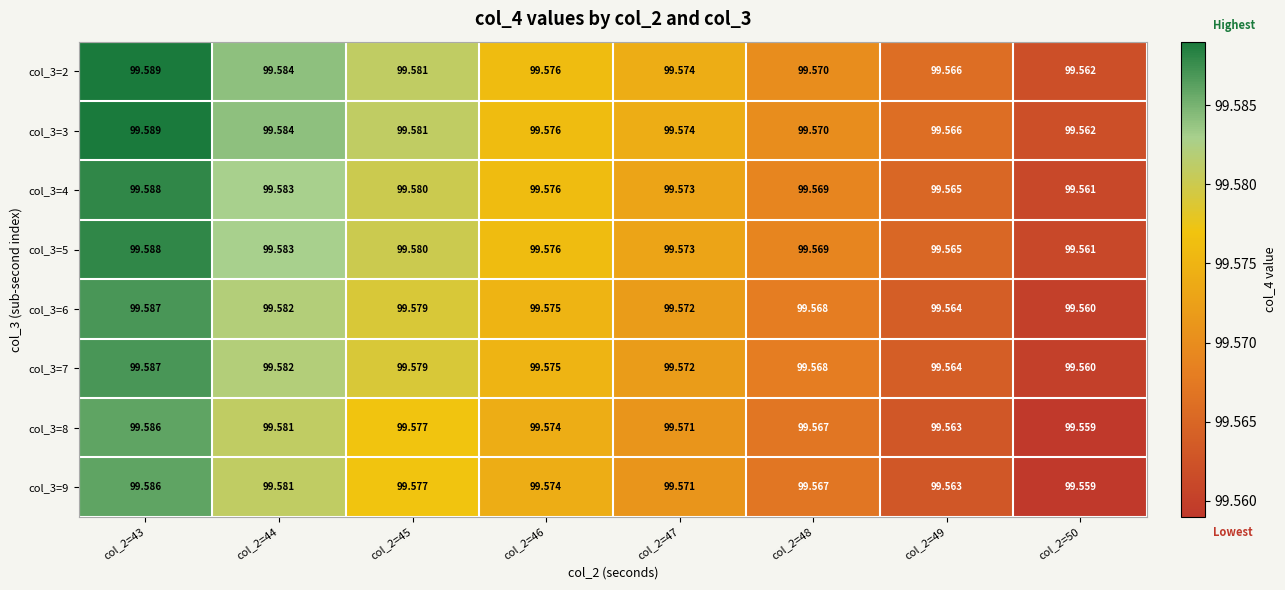

Is the value of col_3=5 at col_2=44 greater than the value of col_3=4 at col_2=48?

Yes